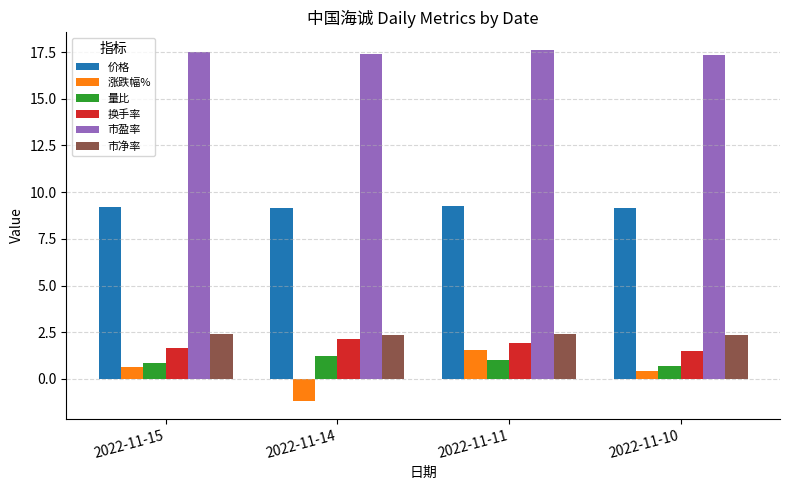

How many groups of bars are there?

4